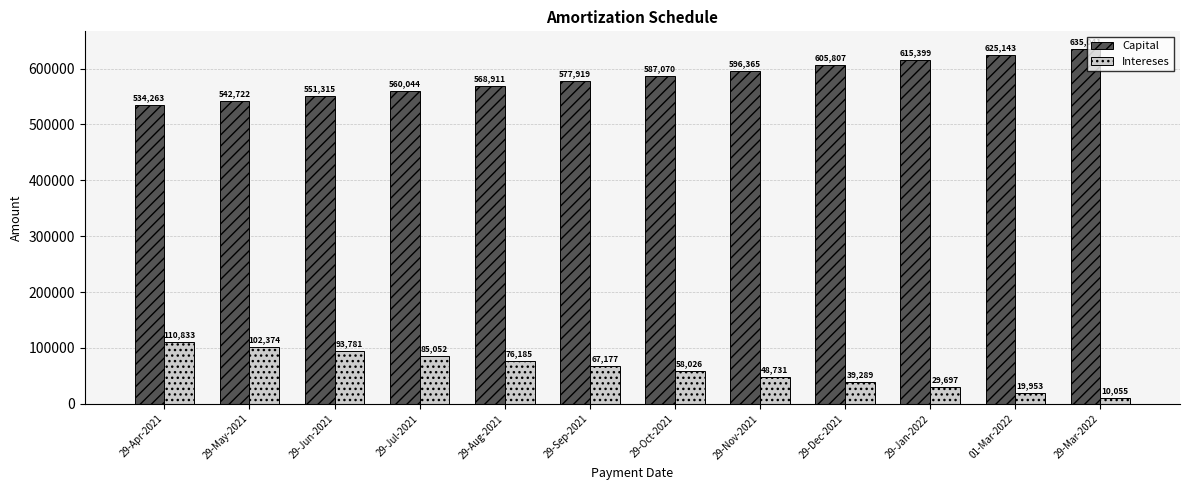

What is the spread (max minus min) of values at 29-Nov-2021?

547633.9